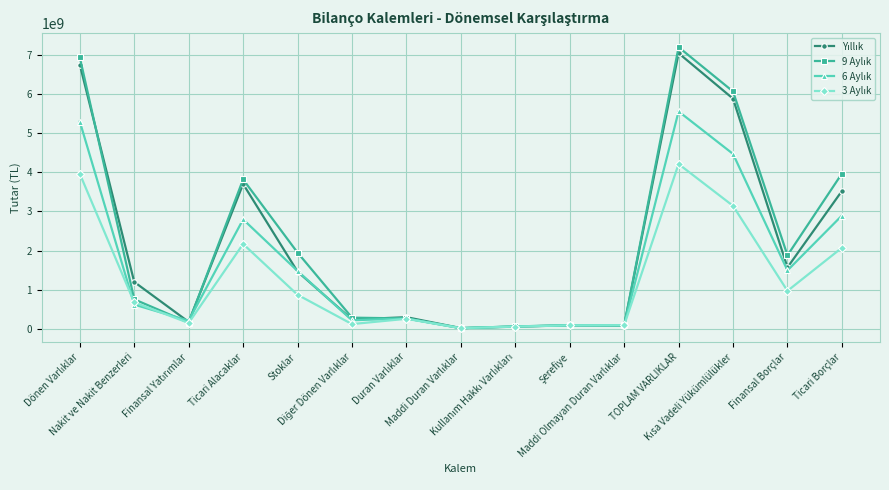

What is the maximum value shown in the chart?

7209891073